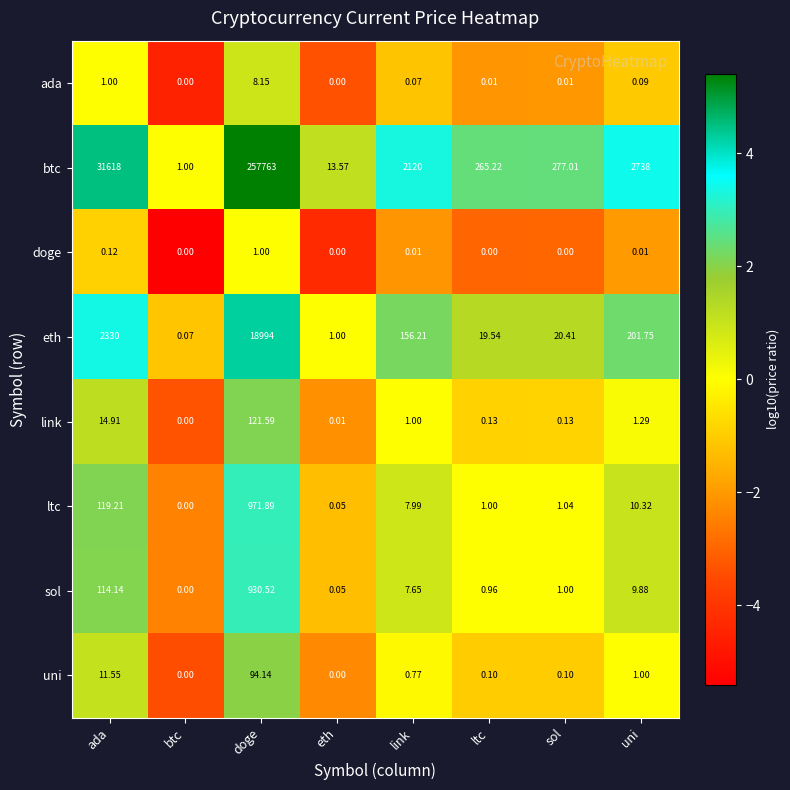

What is the spread (max minus min) of values at ada?

31617.9